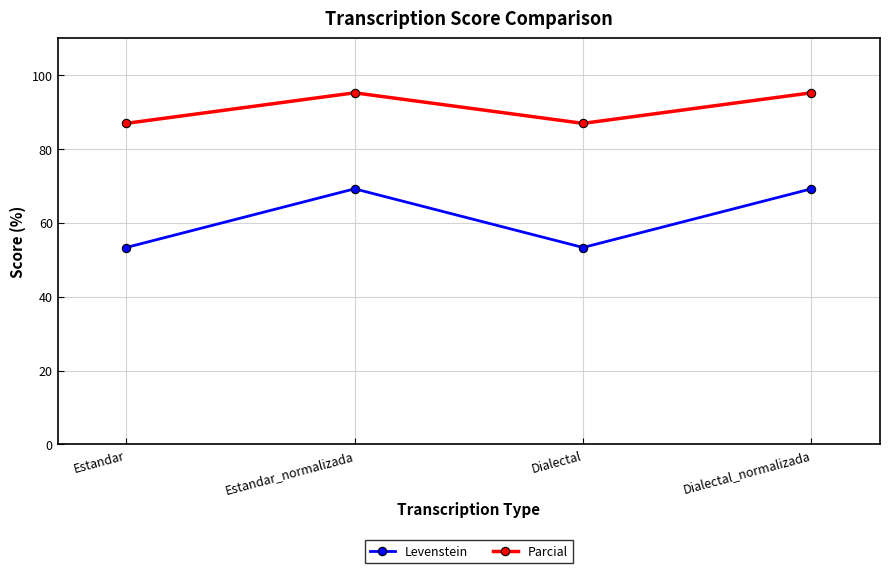

Reading right to left, extract all data points from this chart.

Levenstein: Dialectal_normalizada=69.2	Dialectal=53.3	Estandar_normalizada=69.2	Estandar=53.3
Parcial: Dialectal_normalizada=95.2	Dialectal=87.0	Estandar_normalizada=95.2	Estandar=87.0